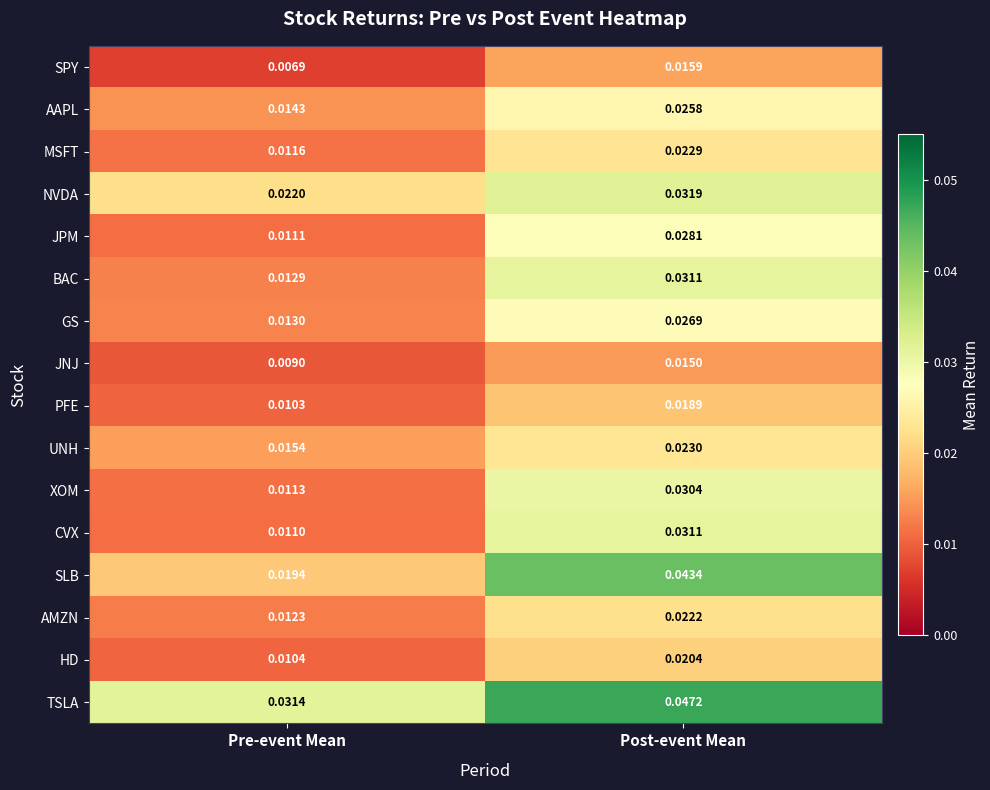

At which category is the sum across all series the highest?

Post-event Mean